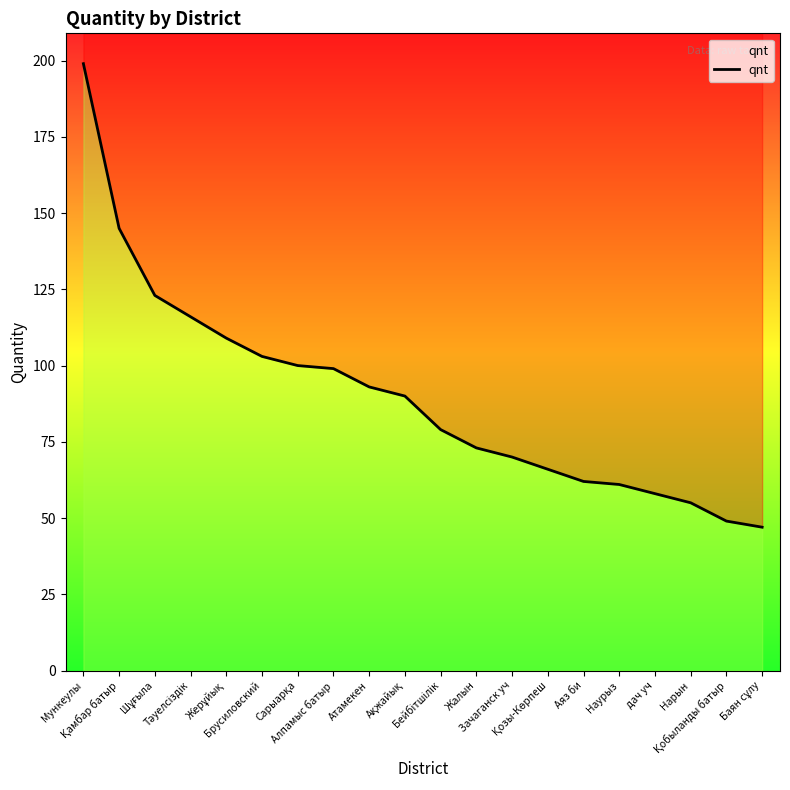

Does the chart display data point markers on the line(s)?

No